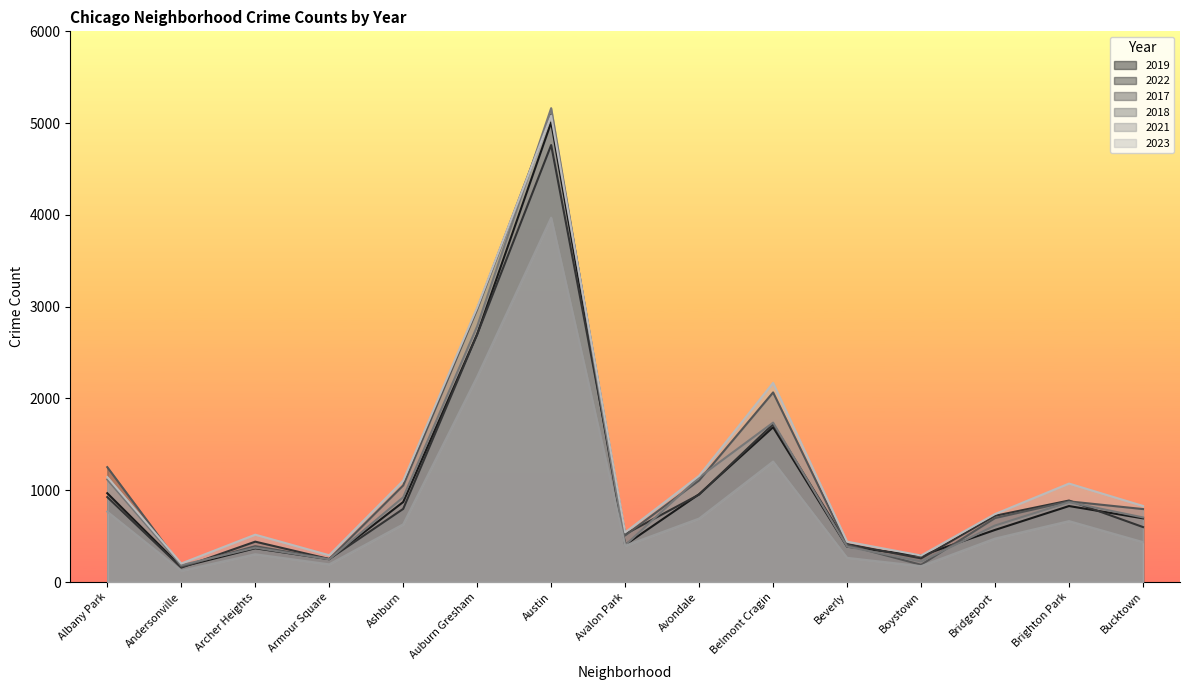

Between Avalon Park and Avondale, which series saw the biggest shift?

2018